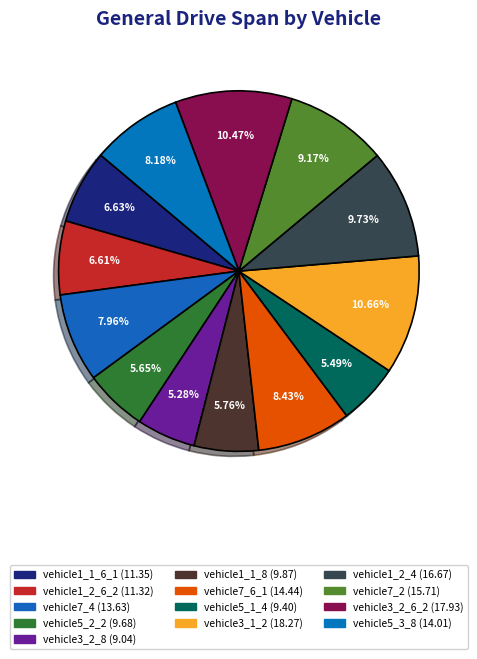

Count the number of slices in the pie.

13